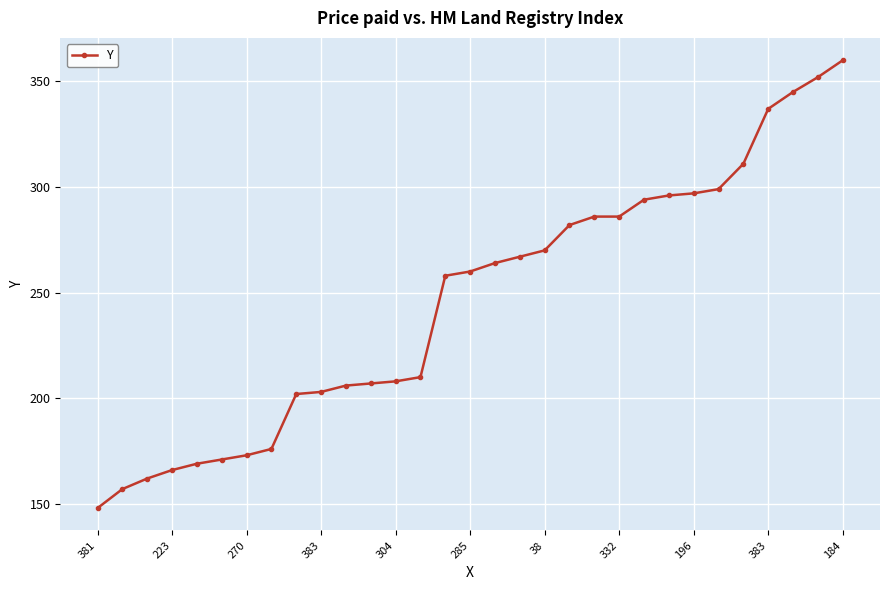

How many data points are less than 260?

15